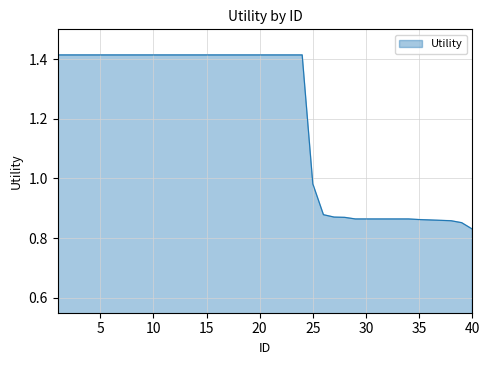

What is the difference between the maximum and minimum values?

0.6